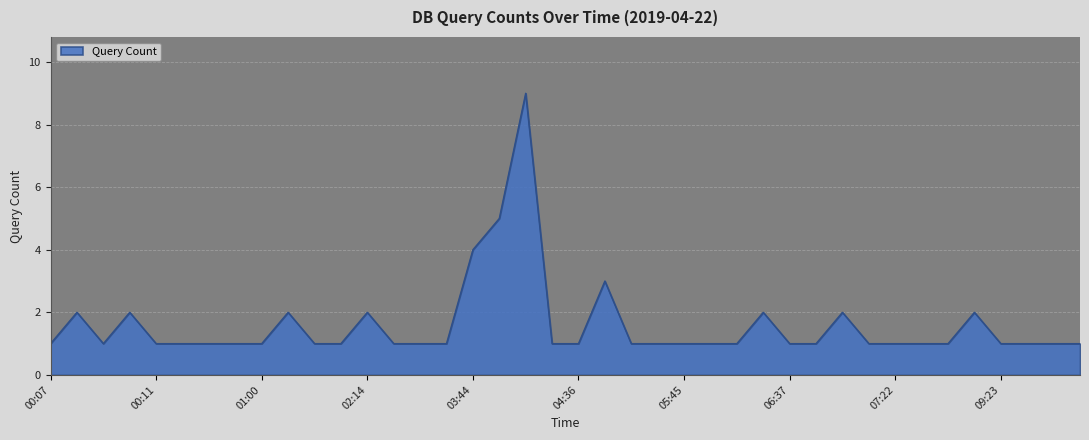

What is the maximum value shown in the chart?

9